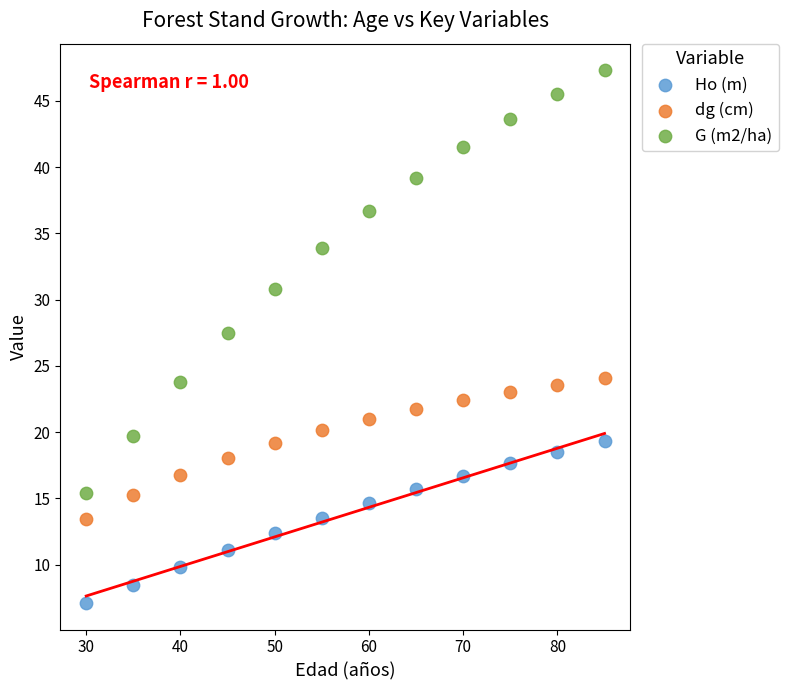

Which series reaches the maximum Y coordinate?

G (m2/ha)